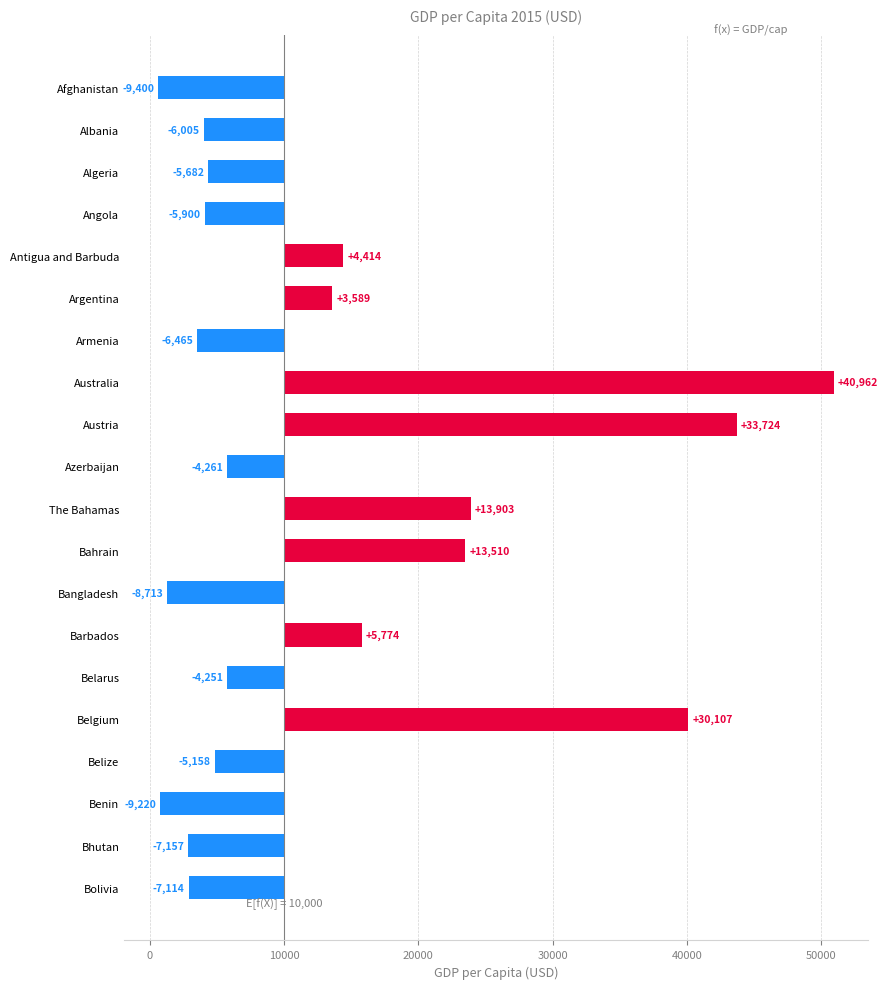

Which has a higher value, Bolivia or Afghanistan?

Bolivia